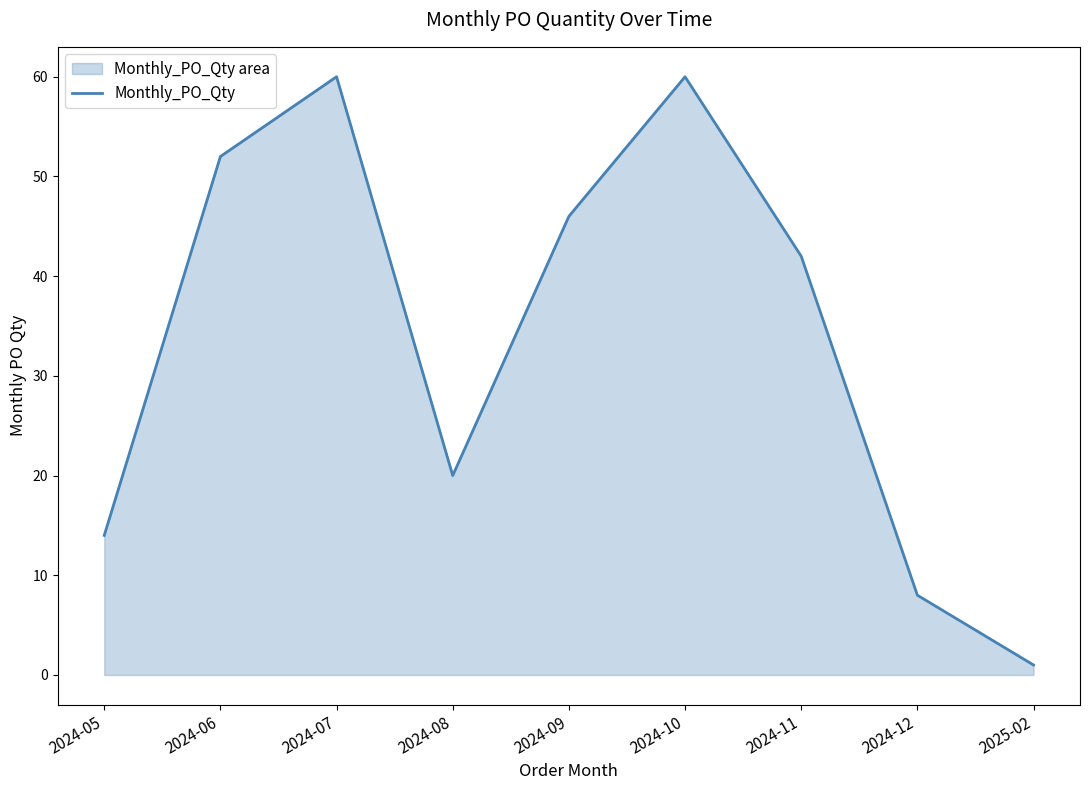

Does the chart have visible grid lines?

No